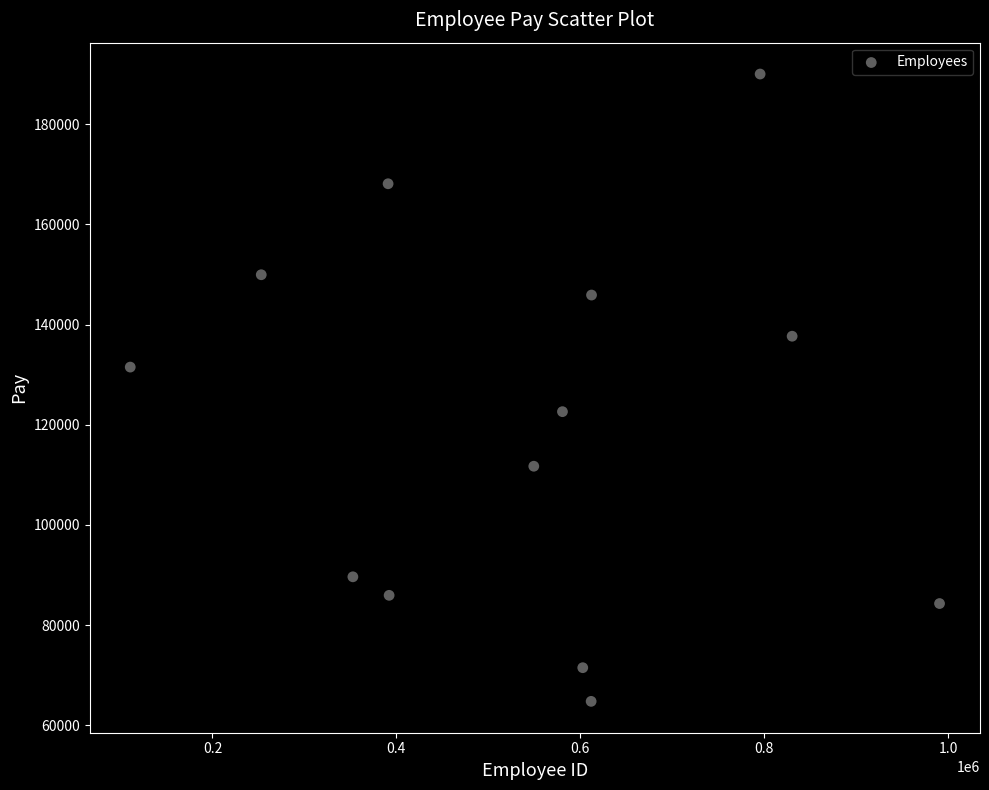

What is the range of X values (max minus min)?

880070